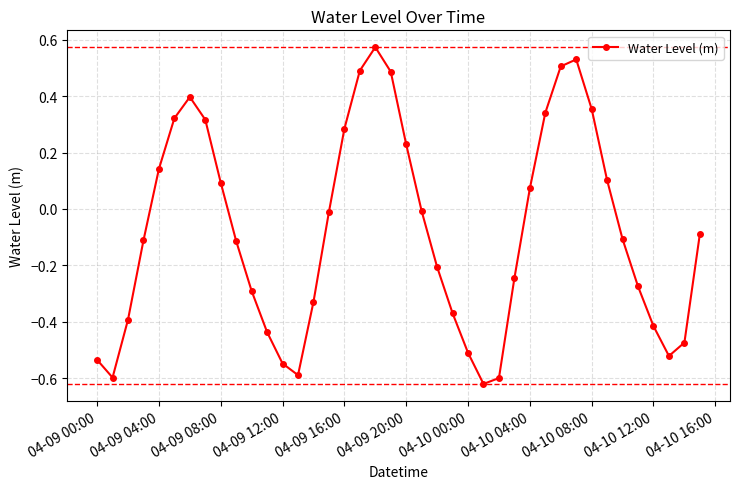

What is the sum of all values?

-3.2